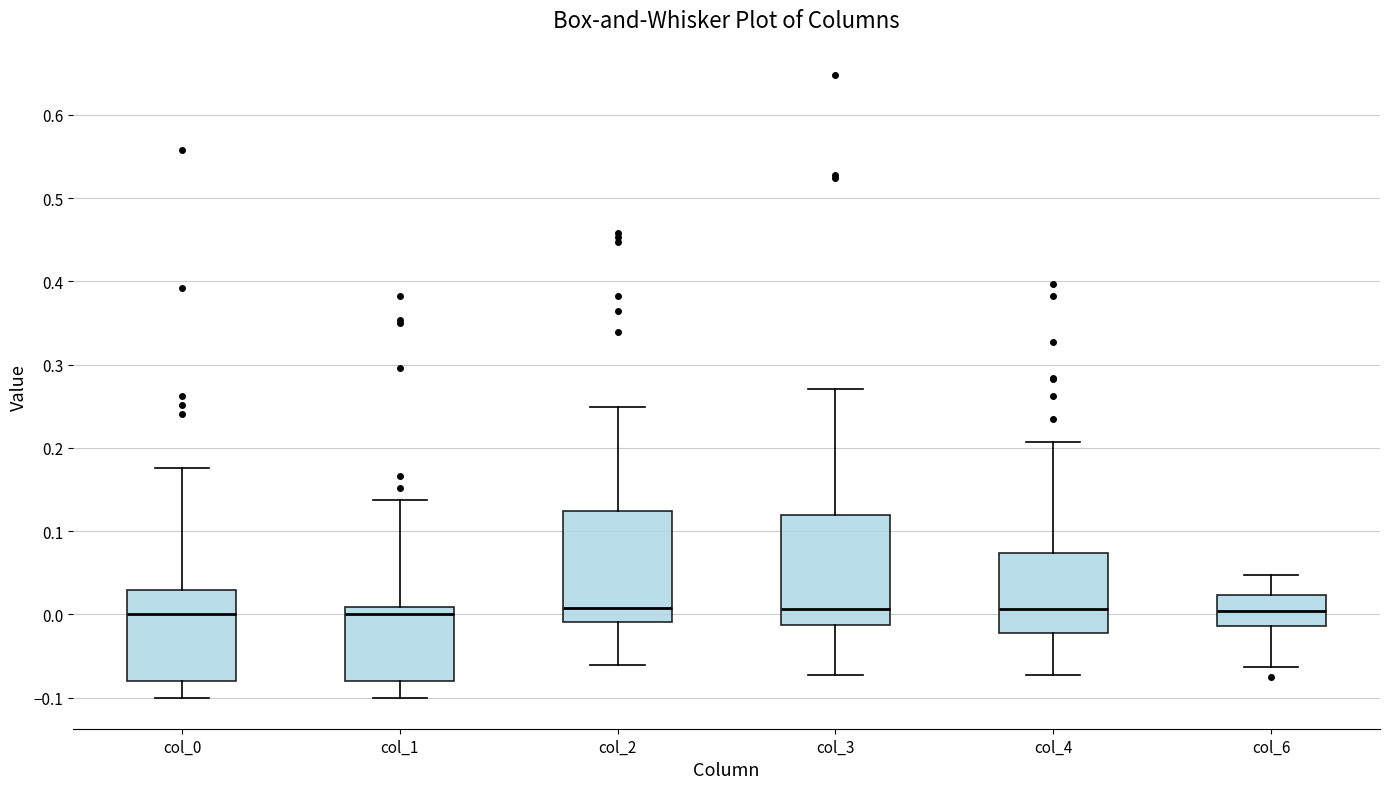

Where is the lower edge of the box for col_0 on the y-axis? The values are not printed on the chart, so give them approximately, as read against the axis.

-0.08